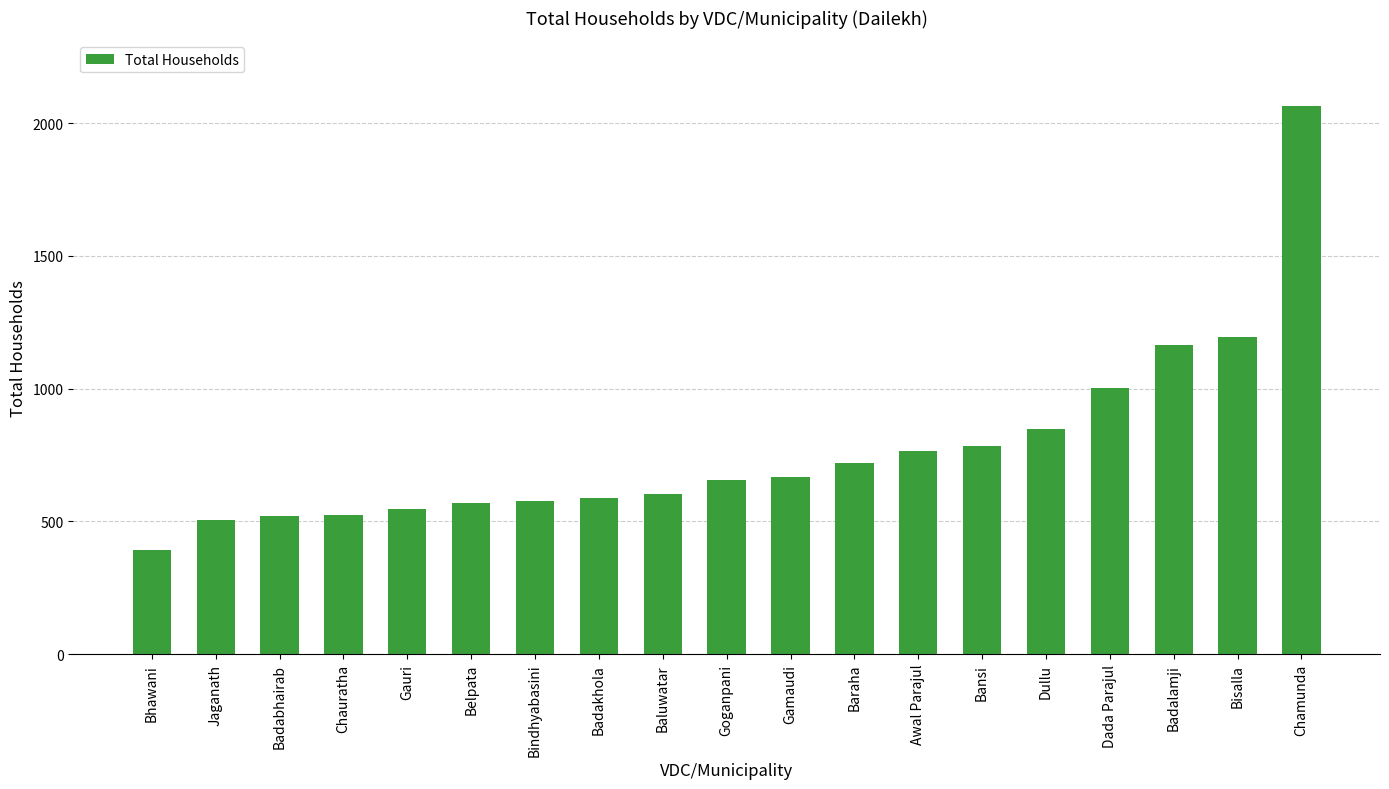

How many data points are less than 657?

9